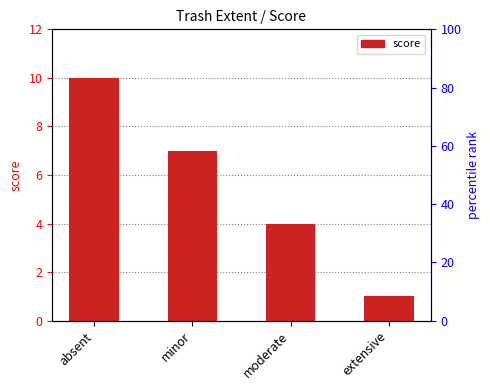

Rank the categories by value from highest to lowest.

absent, minor, moderate, extensive